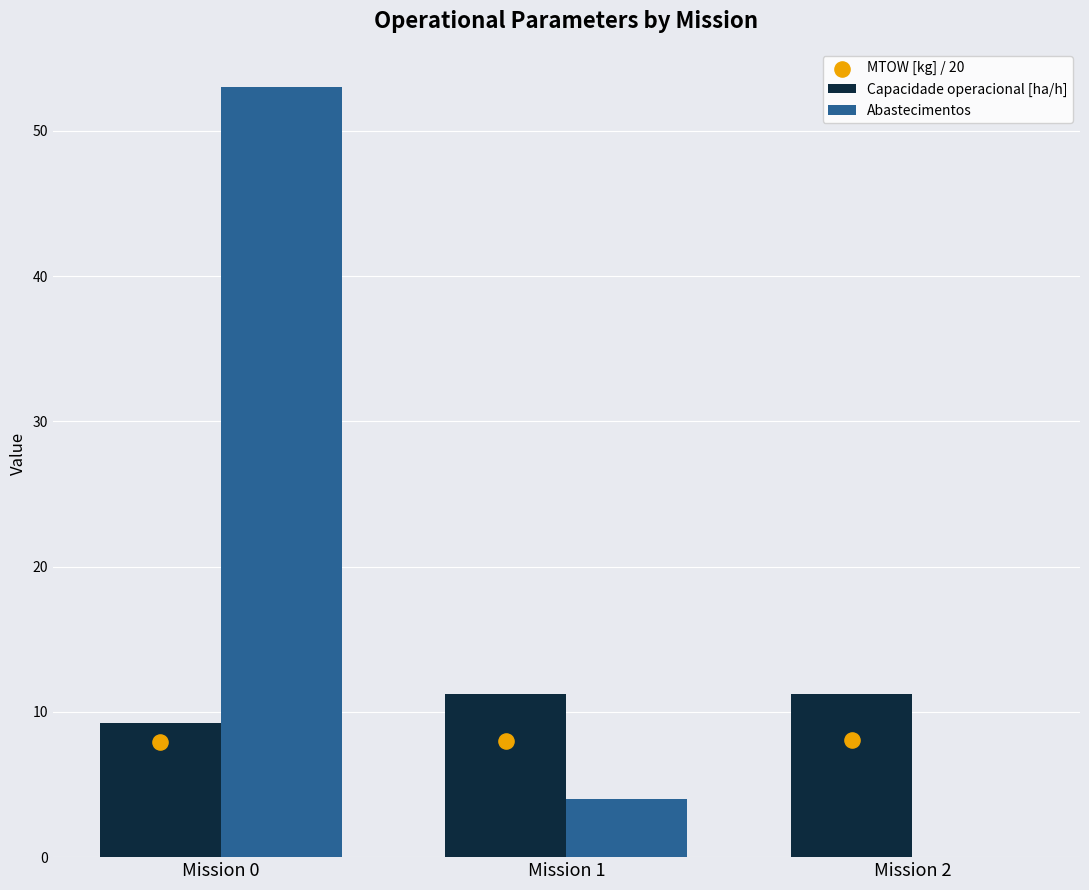

Which series has the largest total across all categories?

Abastecimentos